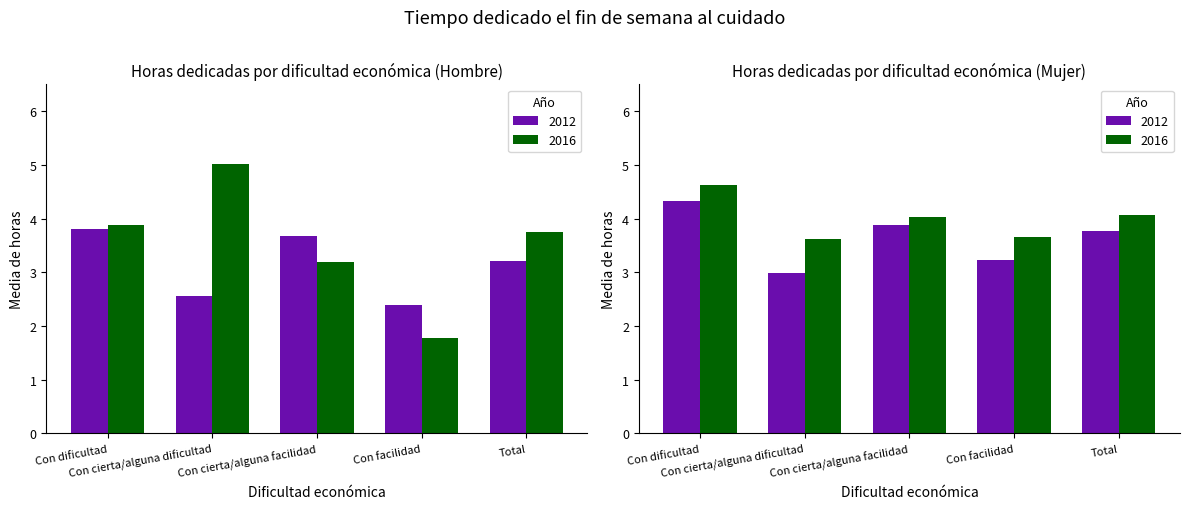

What is the difference between the maximum and minimum values in the Hombre 2016 series?

3.2